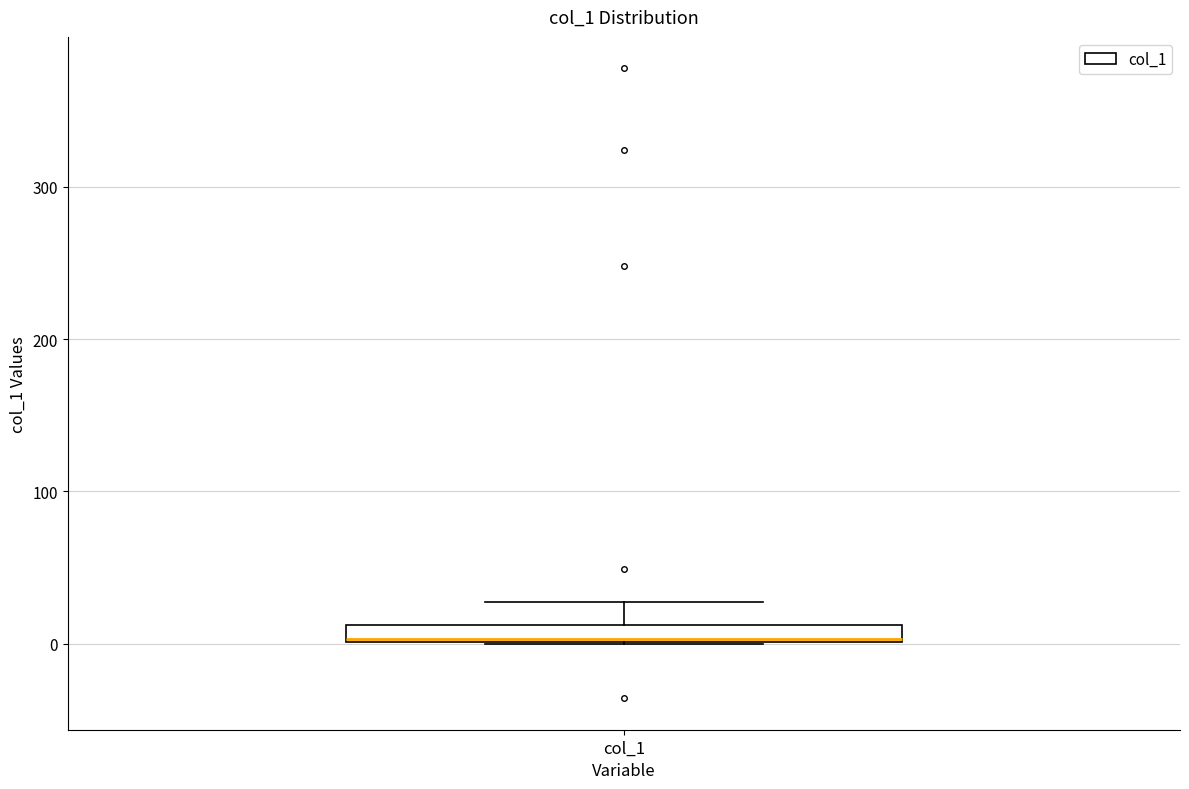

Where does the upper whisker of the box for col_1 end on the y-axis? The values are not printed on the chart, so give them approximately, as read against the axis.

30